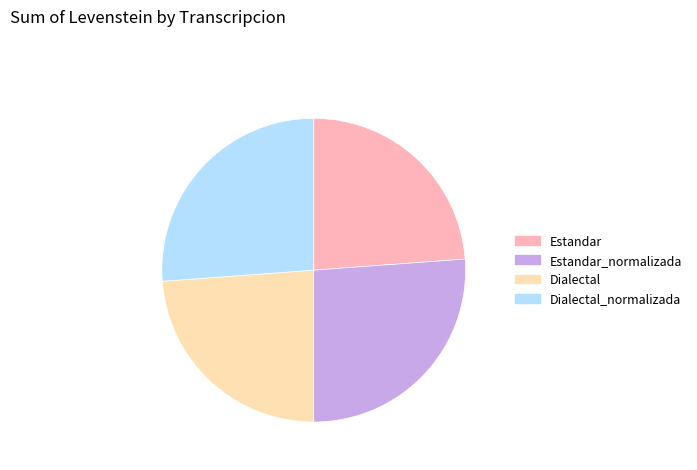

Does any single category account for the majority?

No